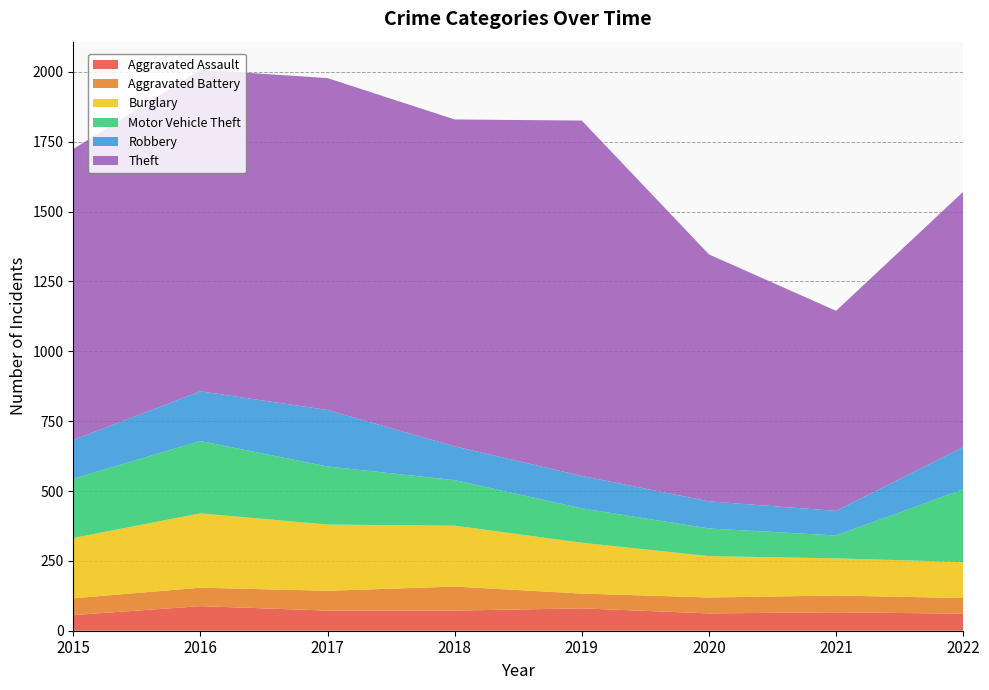

Reading left to right, extract all data points from this chart.

Aggravated Assault: 56	88	72	72	80	62	66	61
Aggravated Battery: 60	66	71	86	53	57	60	56
Burglary: 216	266	237	218	182	148	133	129
Motor Vehicle Theft: 212	259	208	163	123	99	82	260
Robbery: 139	178	202	121	116	97	88	151
Theft: 1041	1151	1188	1170	1272	884	716	914